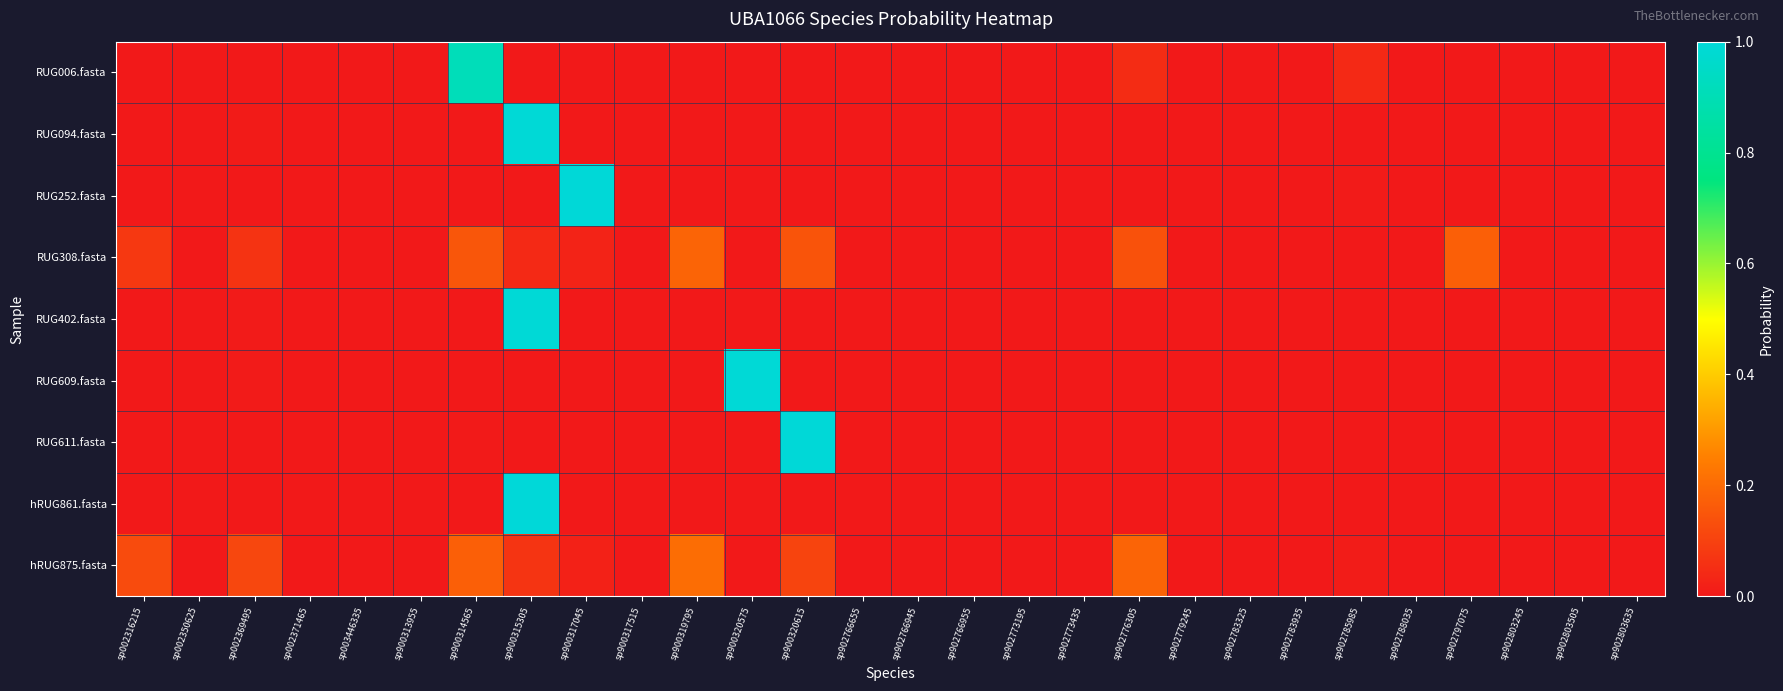

Rank the series by their maximum value, from highest to lowest.

hRUG861.fasta, RUG252.fasta, RUG611.fasta, RUG609.fasta, RUG402.fasta, RUG094.fasta, RUG006.fasta, hRUG875.fasta, RUG308.fasta